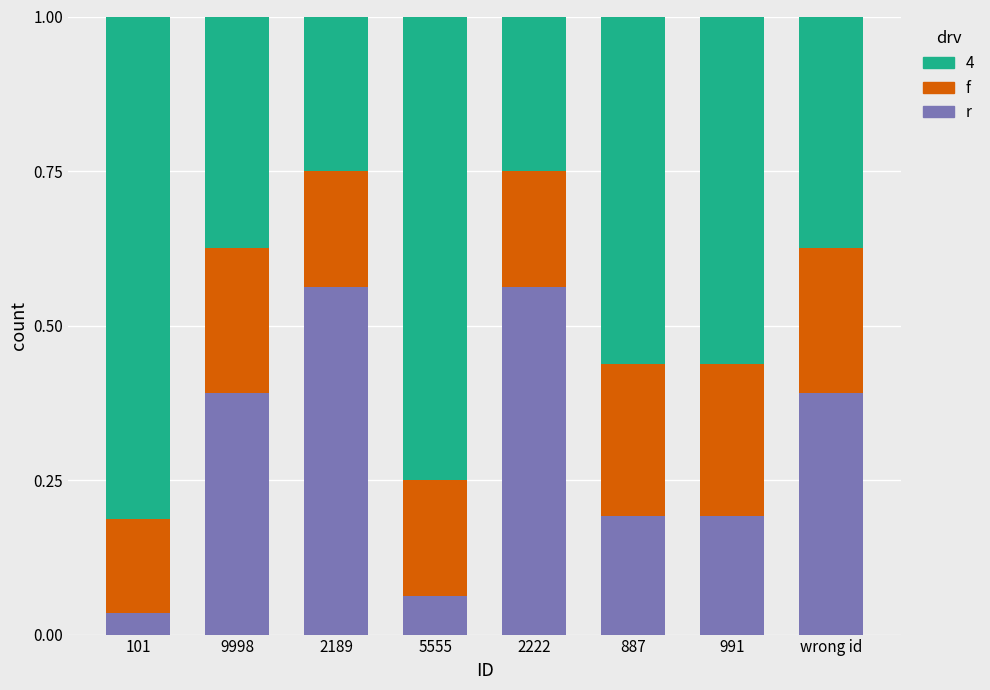

Is it true that r equals 0.1 at 991?

False